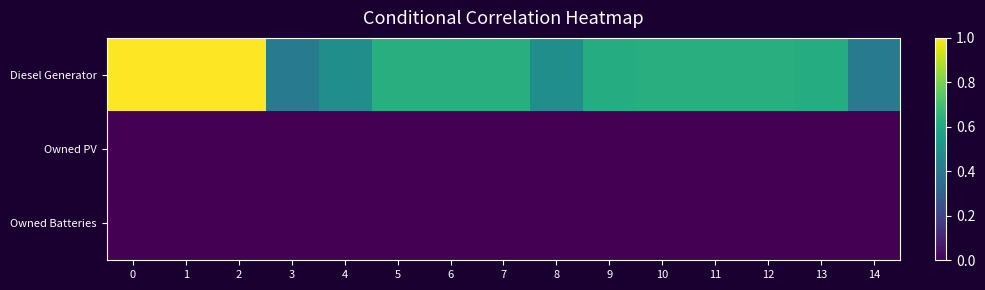

Which series has the widest spread of values?

Diesel Generator